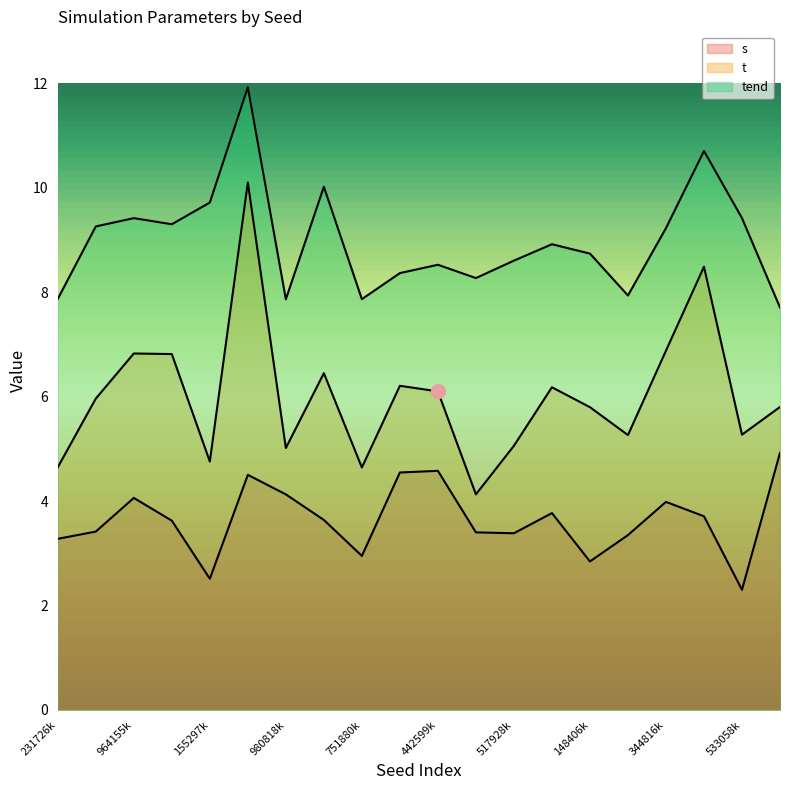

True or false: t and tend intersect in this chart.

False